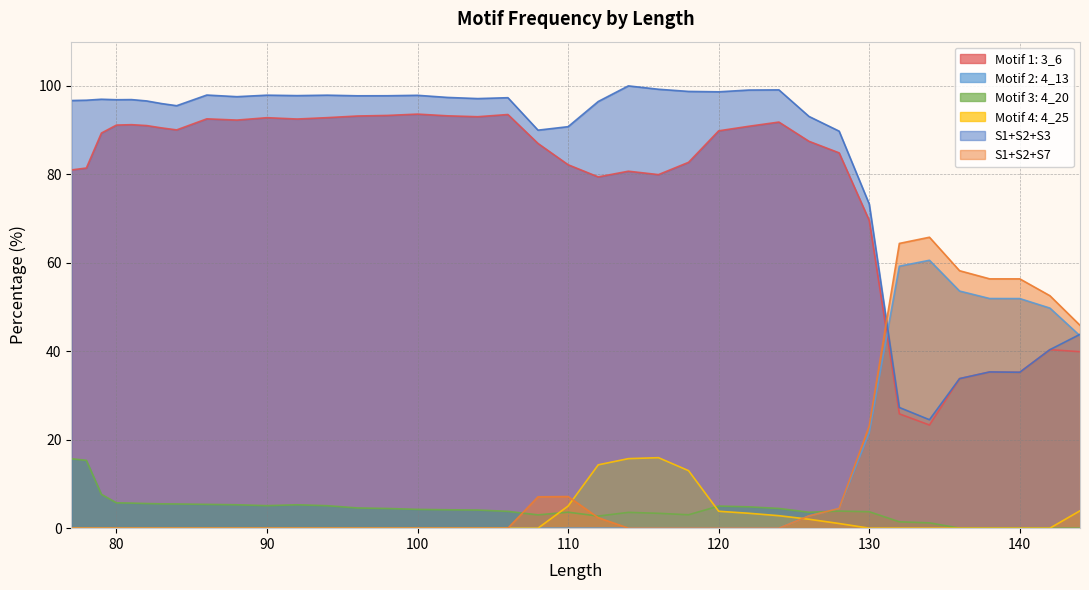

How many lines are shown in the chart?

6